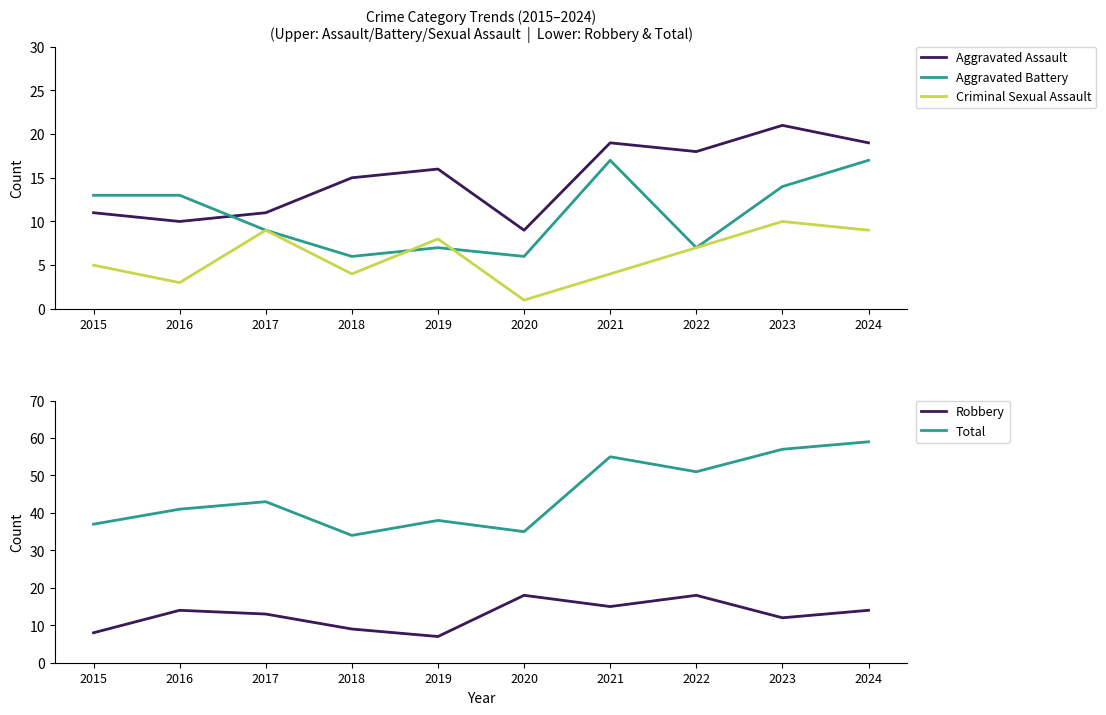

What is the difference between the maximum and minimum values in the Criminal Sexual Assault series?

9